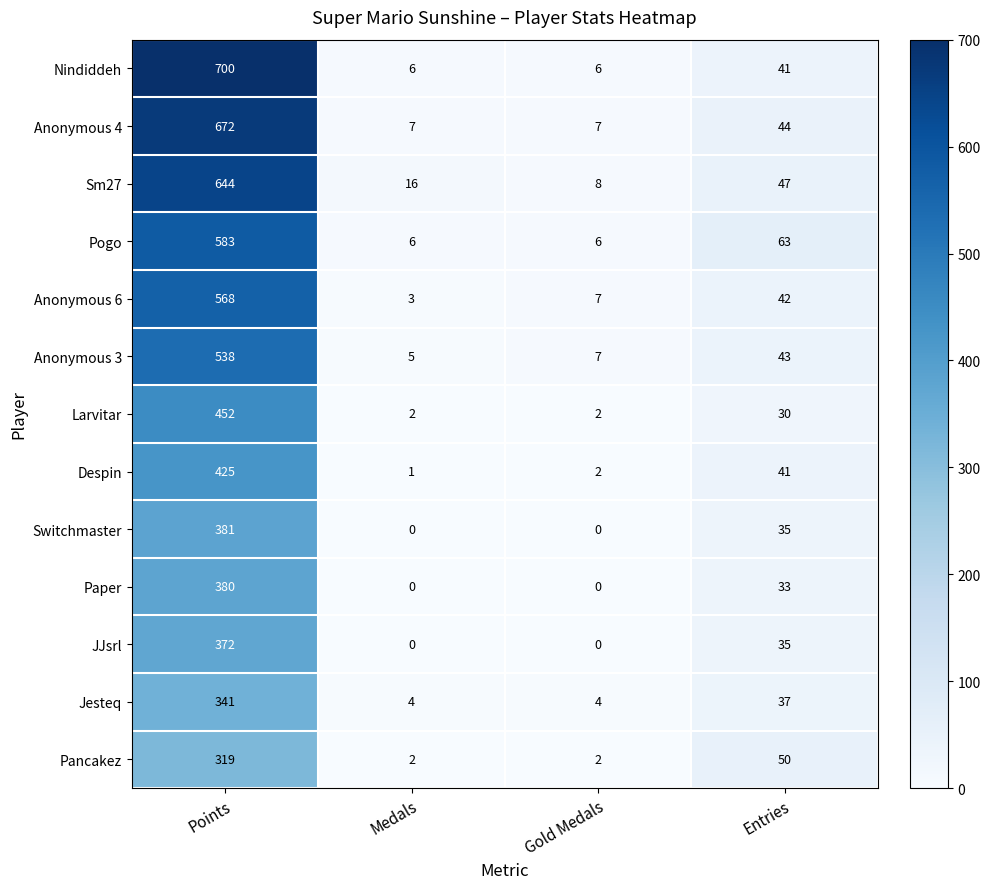

Which series has the largest range (max minus min)?

Nindiddeh